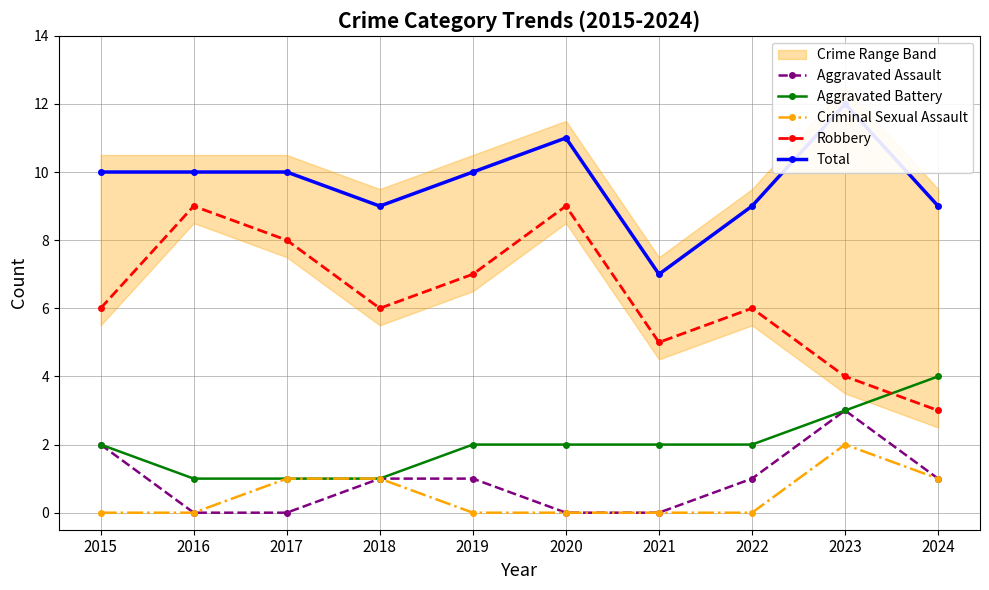

Reading left to right, transcribe all the data shown in this chart.

Aggravated Assault: 2	0	0	1	1	0	0	1	3	1
Aggravated Battery: 2	1	1	1	2	2	2	2	3	4
Criminal Sexual Assault: 0	0	1	1	0	0	0	0	2	1
Robbery: 6	9	8	6	7	9	5	6	4	3
Total: 10	10	10	9	10	11	7	9	12	9